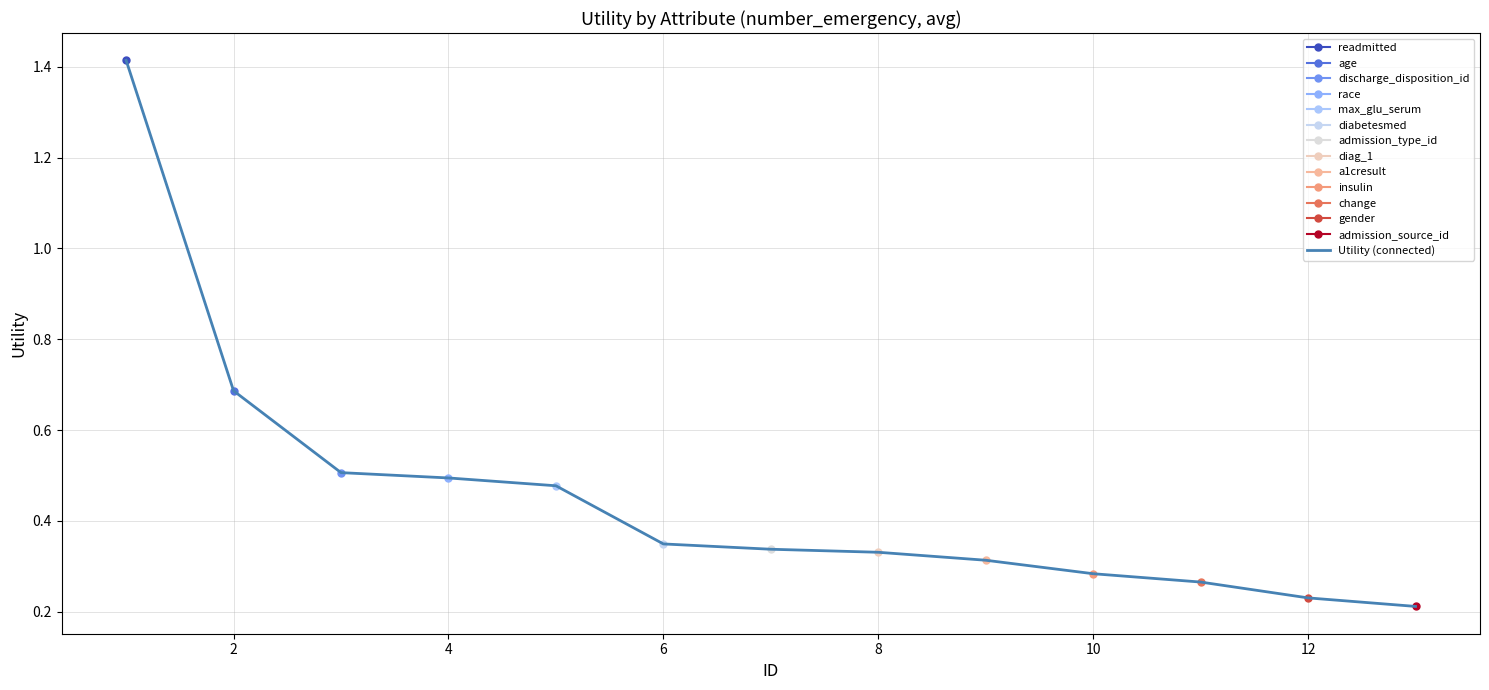

What value does the data have at 5?

0.5